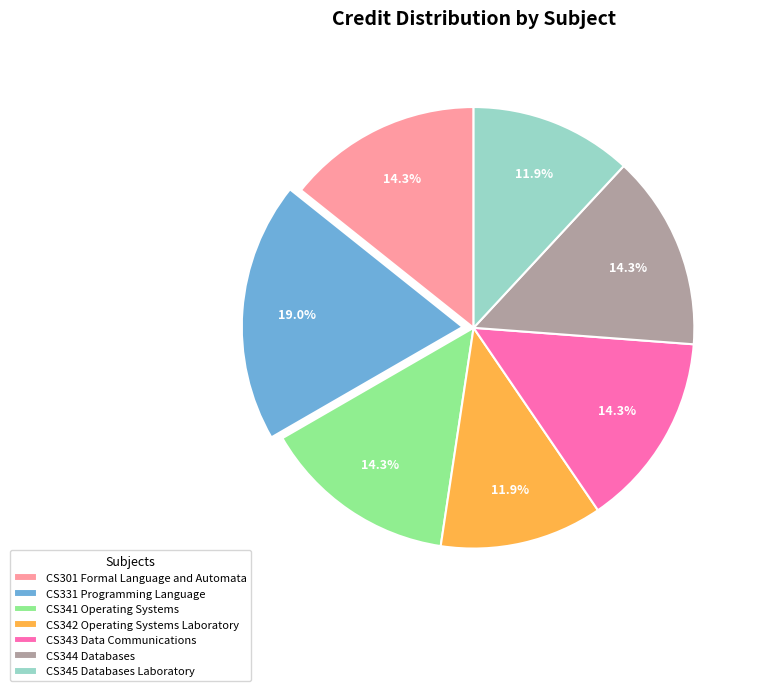

Is there a majority slice in this chart?

No